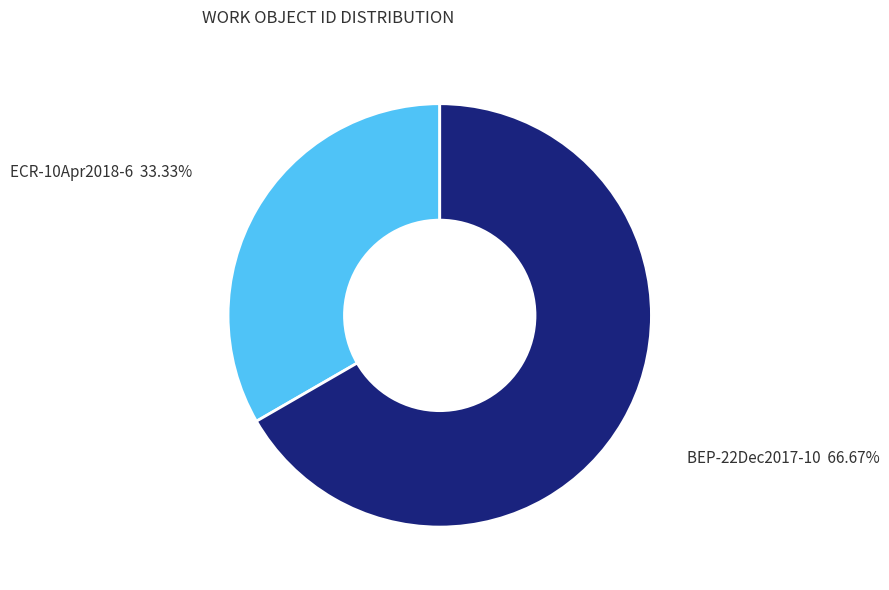

Rank the categories by value from lowest to highest.

ECR-10Apr2018-6, BEP-22Dec2017-10